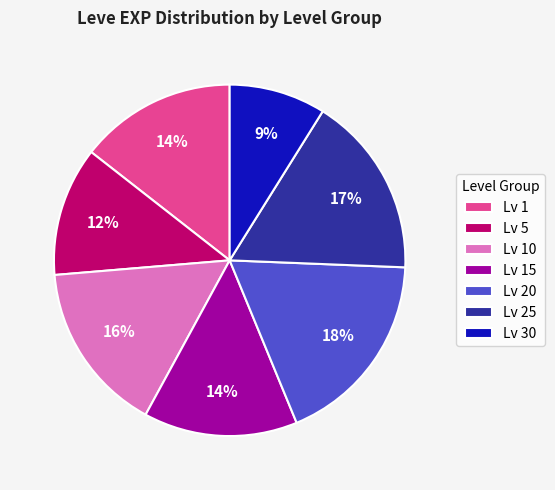

To the nearest percent, what portion does Lv 20 represent?

18%